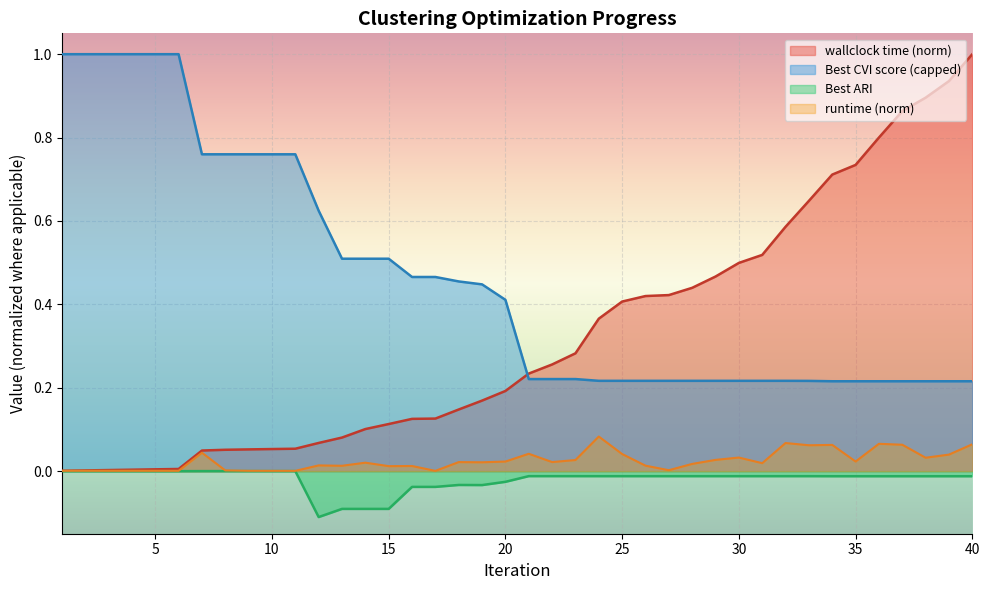

Reading right to left, what are all the values shown in this chart?

wallclock time: 40=1.0	39=0.9	38=0.9	37=0.9	36=0.8	35=0.7	34=0.7	33=0.6	32=0.6	31=0.5	30=0.5	29=0.5	28=0.4	27=0.4	26=0.4	25=0.4	24=0.4	23=0.3	22=0.3	21=0.2	20=0.2	19=0.2	18=0.1	17=0.1	16=0.1	15=0.1	14=0.1	13=0.1	12=0.1	11=0.1	10=0.1	9=0.1	8=0.1	7=0.0	6=0.0	5=0.0	4=0.0	3=0.0	2=0.0	1=0.0
Best ARI: 40=-0.0	39=-0.0	38=-0.0	37=-0.0	36=-0.0	35=-0.0	34=-0.0	33=-0.0	32=-0.0	31=-0.0	30=-0.0	29=-0.0	28=-0.0	27=-0.0	26=-0.0	25=-0.0	24=-0.0	23=-0.0	22=-0.0	21=-0.0	20=-0.0	19=-0.0	18=-0.0	17=-0.0	16=-0.0	15=-0.1	14=-0.1	13=-0.1	12=-0.1	11=0.0	10=0.0	9=0.0	8=0.0	7=0.0	6=-0.0	5=-0.0	4=-0.0	3=-0.0	2=-0.0	1=-0.0
runtime: 40=0.1	39=0.0	38=0.0	37=0.1	36=0.1	35=0.0	34=0.1	33=0.1	32=0.1	31=0.0	30=0.0	29=0.0	28=0.0	27=0.0	26=0.0	25=0.0	24=0.1	23=0.0	22=0.0	21=0.0	20=0.0	19=0.0	18=0.0	17=0.0	16=0.0	15=0.0	14=0.0	13=0.0	12=0.0	11=0.0	10=0.0	9=0.0	8=0.0	7=0.0	6=0.0	5=0.0	4=0.0	3=0.0	2=0.0	1=0.0